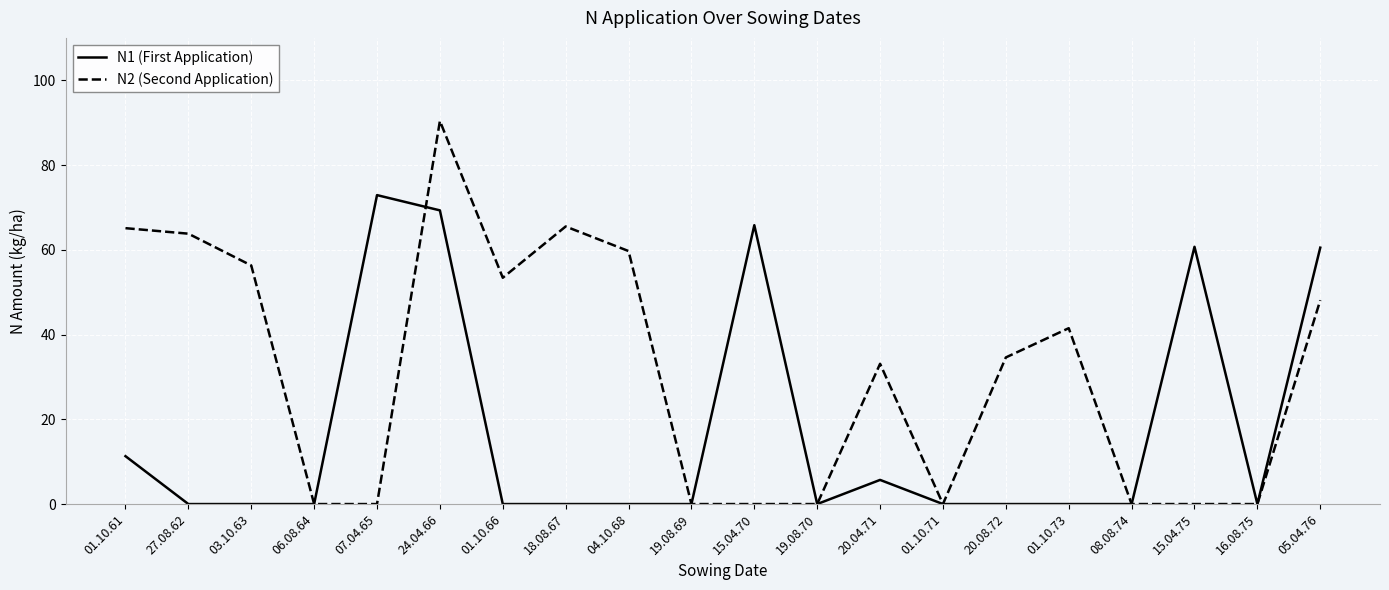

At which category does the chart reach its peak across all series?

24.04.66